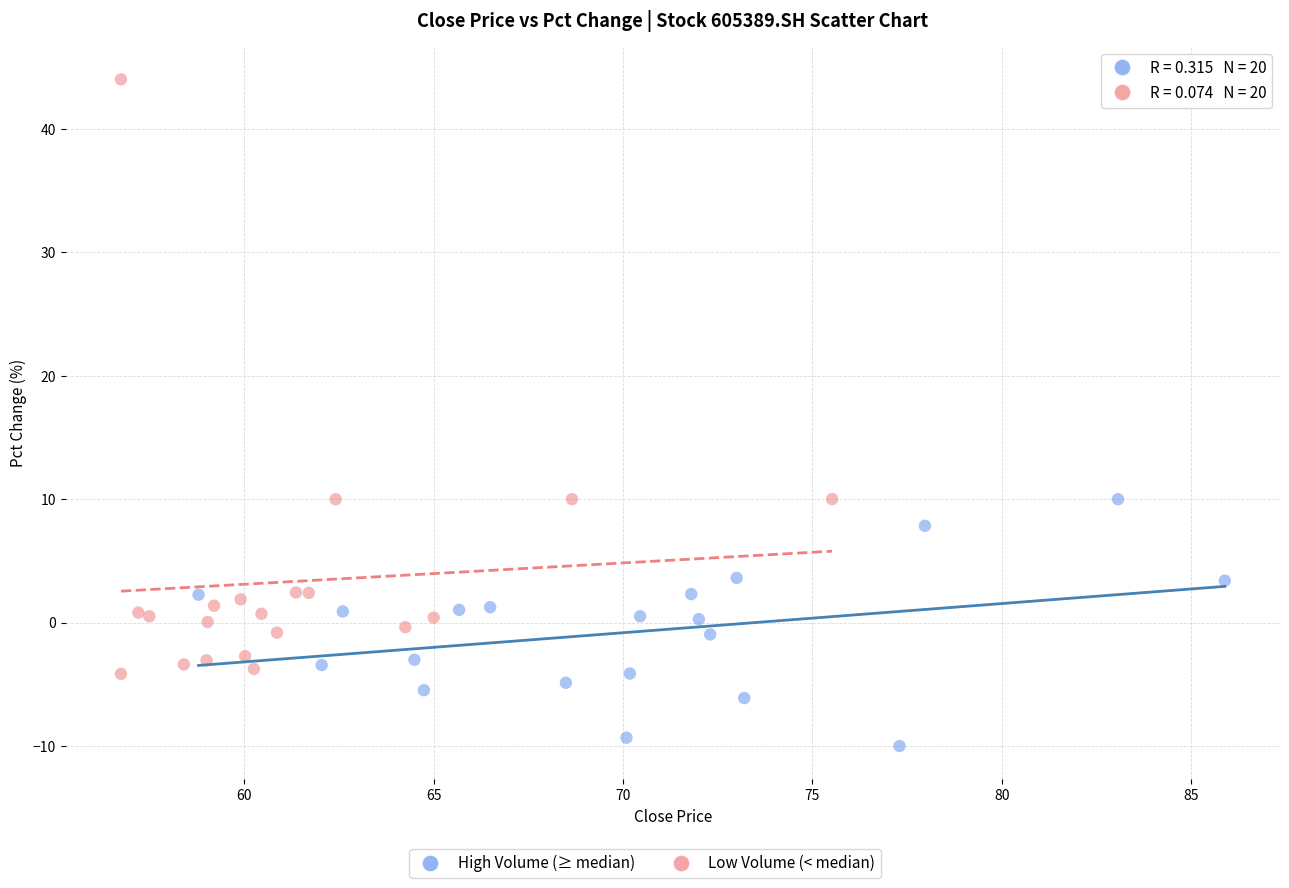

Which series contains the lowest Y value?

High Volume (≥ median)